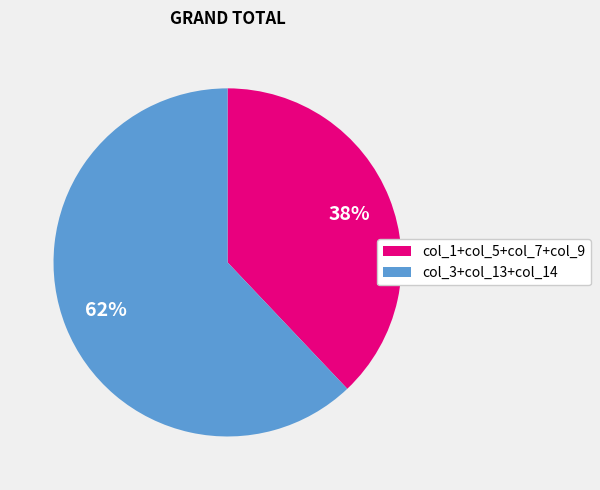

Is it true that col_1+col_5+col_7+col_9 is 38% of the pie?

True